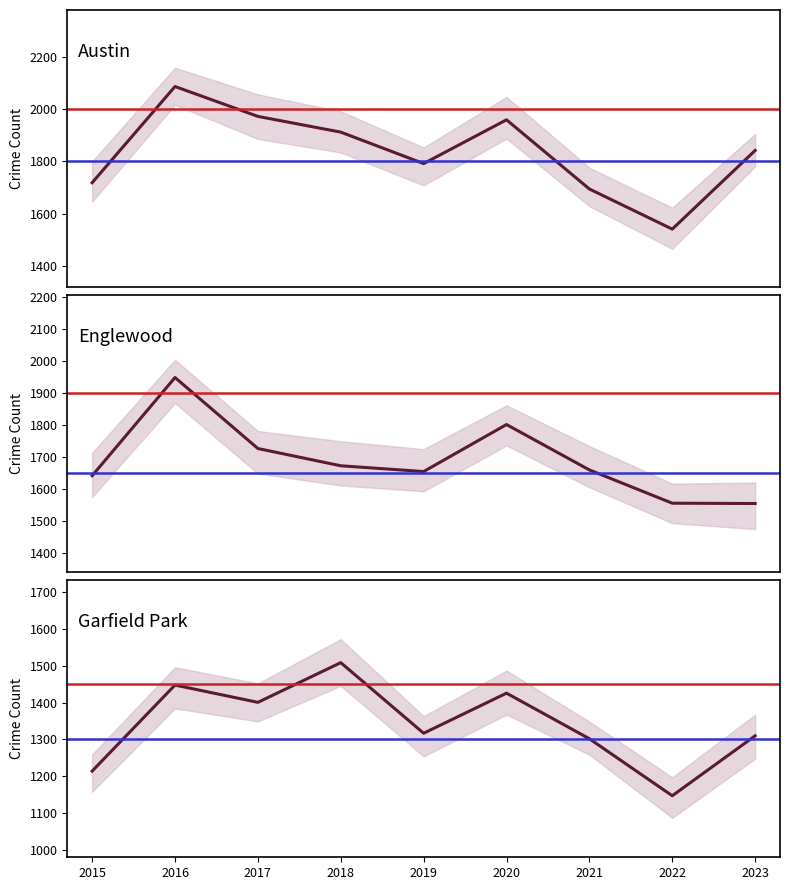

Which label corresponds to the smallest value in the chart?

2022